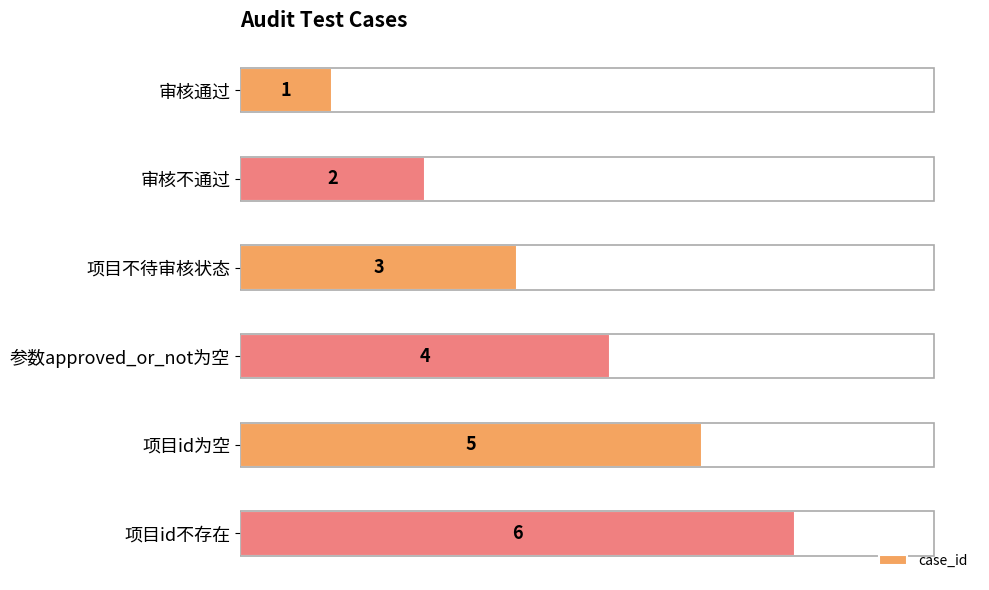

How many values are between 2 and 5?

4